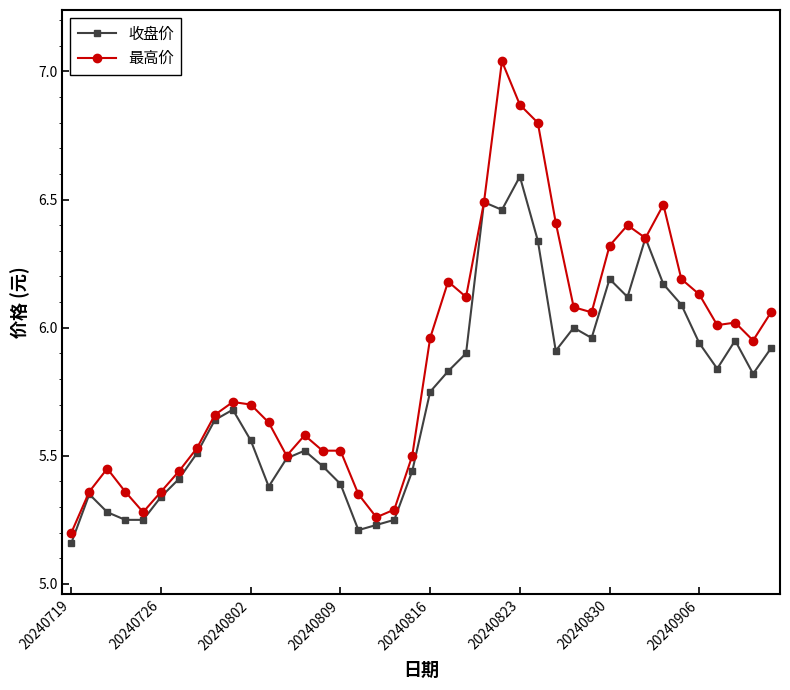

Which series has the largest total across all categories?

最高价